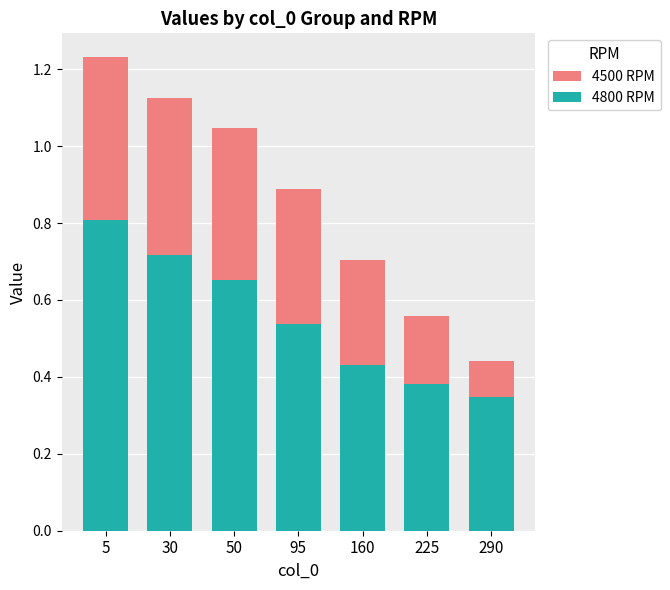

Does the chart contain any negative values?

No